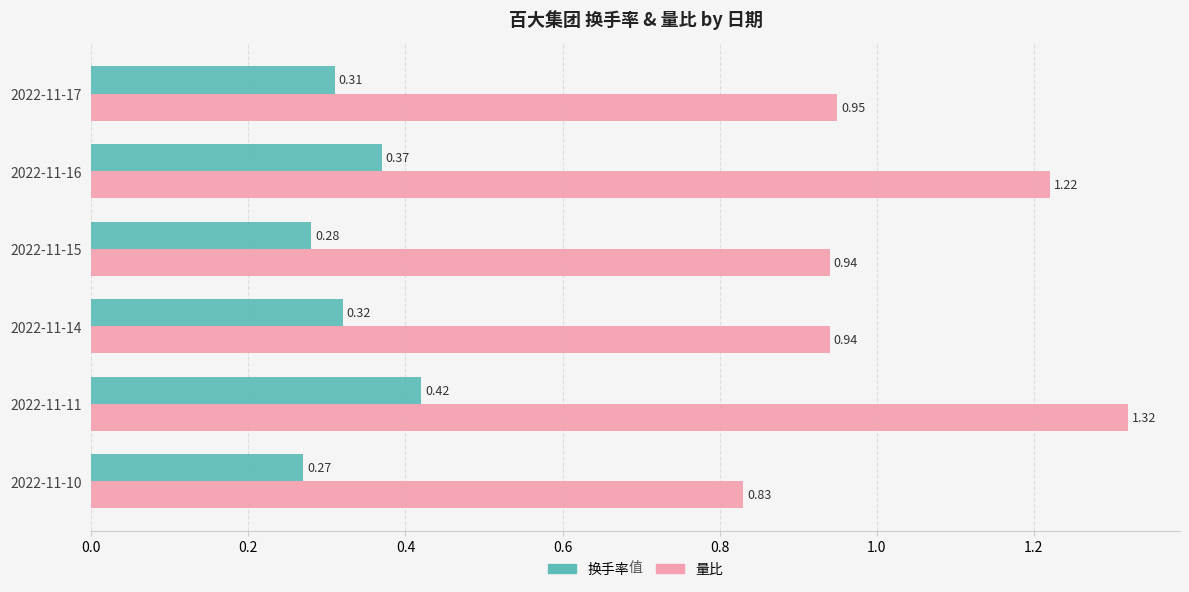

Which series has the largest total across all categories?

量比